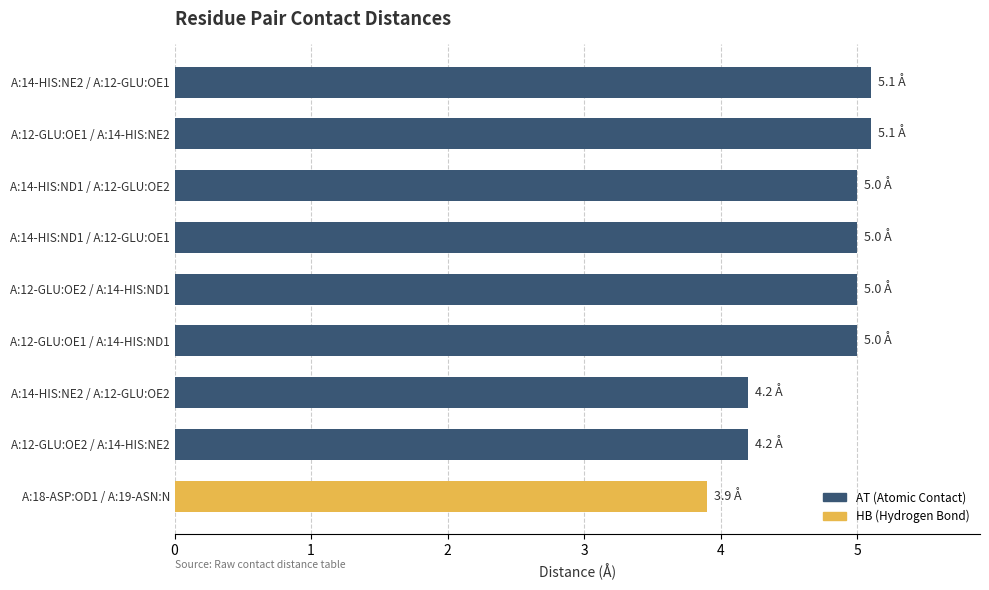

What is the ratio of the value at A:14-HIS:ND1 / A:12-GLU:OE2 to the value at A:14-HIS:NE2 / A:12-GLU:OE1?

1.0